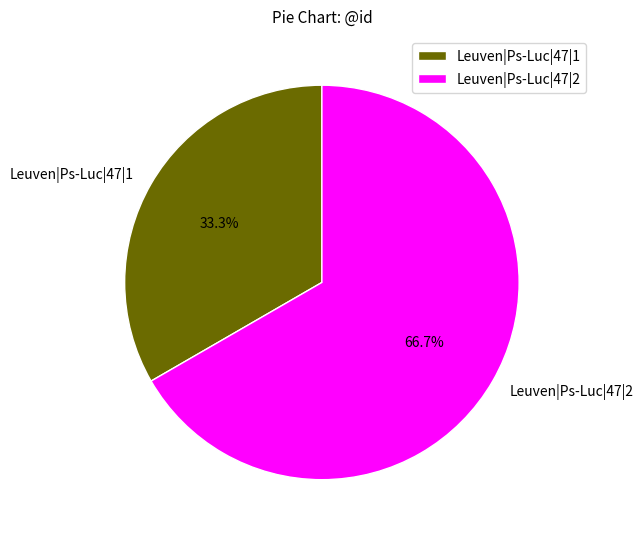

Is it true that Leuven|Ps-Luc|47|2 is 75% of the pie?

False